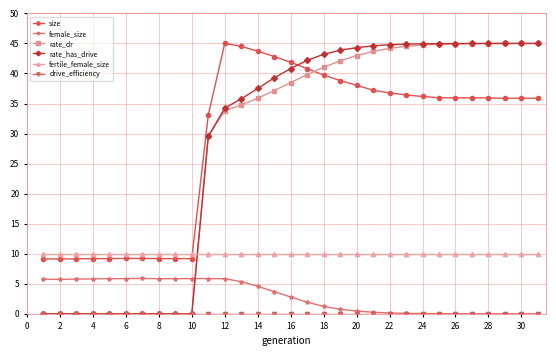

Which series has the largest total across all categories?

size